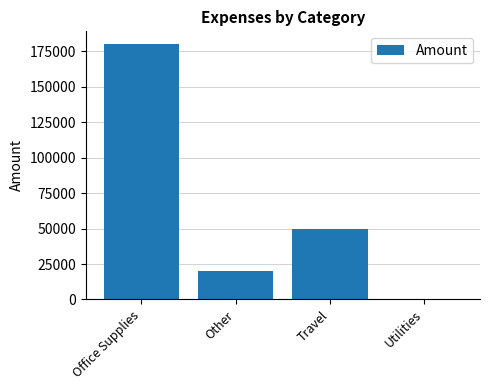

What is the sum of the values at Other and Utilities?

20000